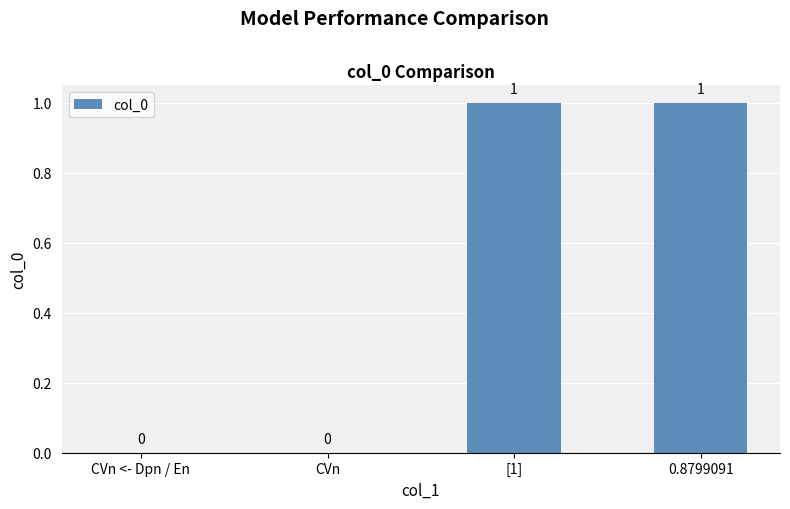

The chart shows a value of -1 at CVn. True or false?

False